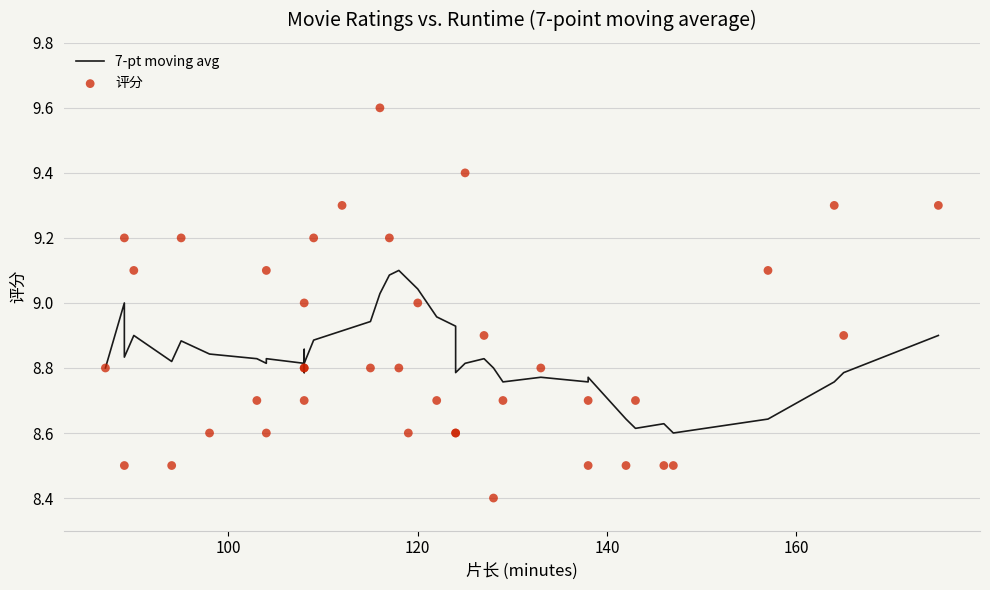

What are all the series names shown in the legend?

7-pt moving avg, 评分